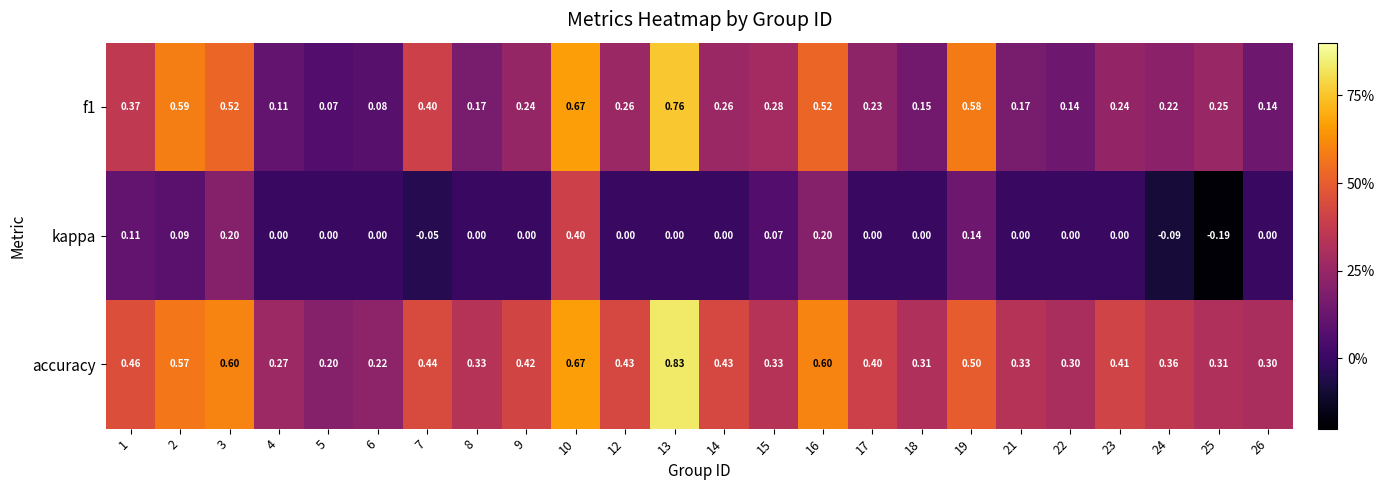

Is the value of kappa at 1 greater than the value of accuracy at 9?

No